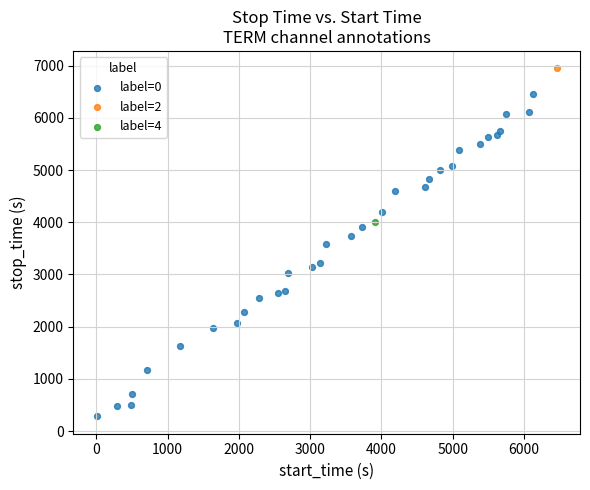

What are all the series names shown in the legend?

label=0, label=2, label=4